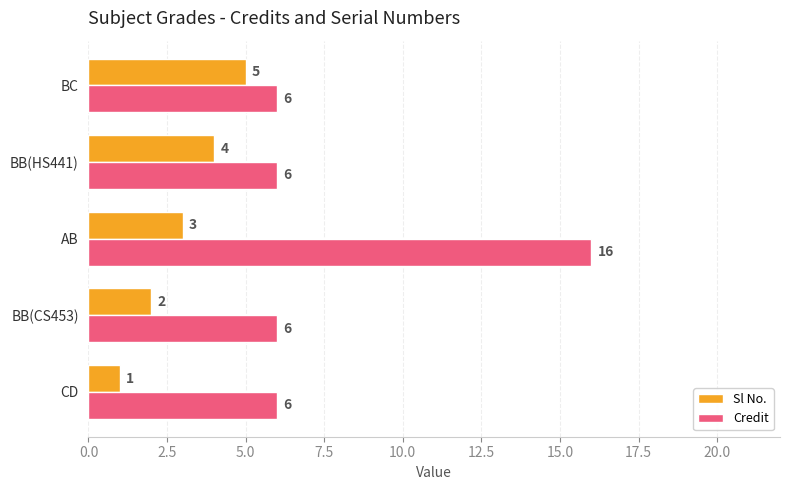

What is the smallest value displayed?

1